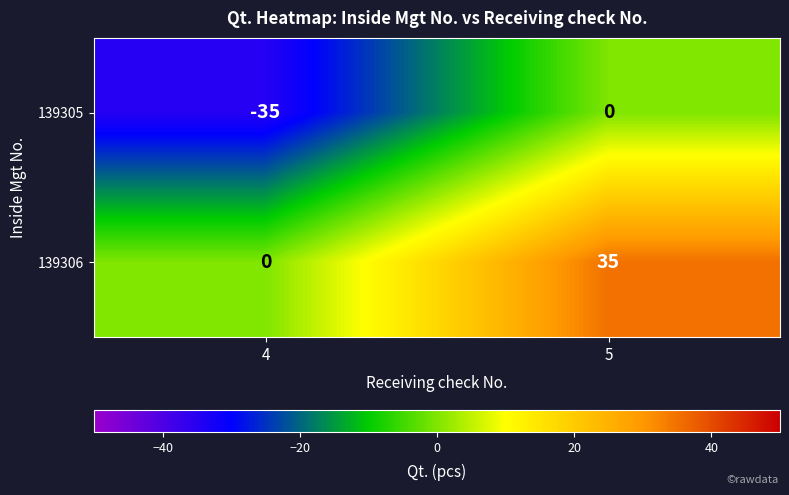

At which label is 139305 closest to -17?

5